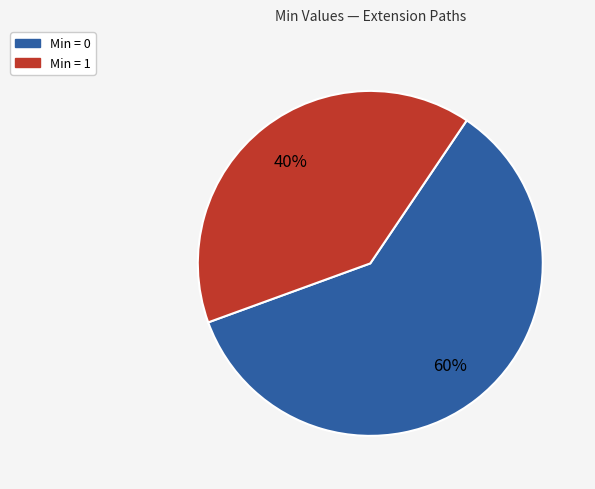

True or false: Min = 0 accounts for 60% of the total.

True